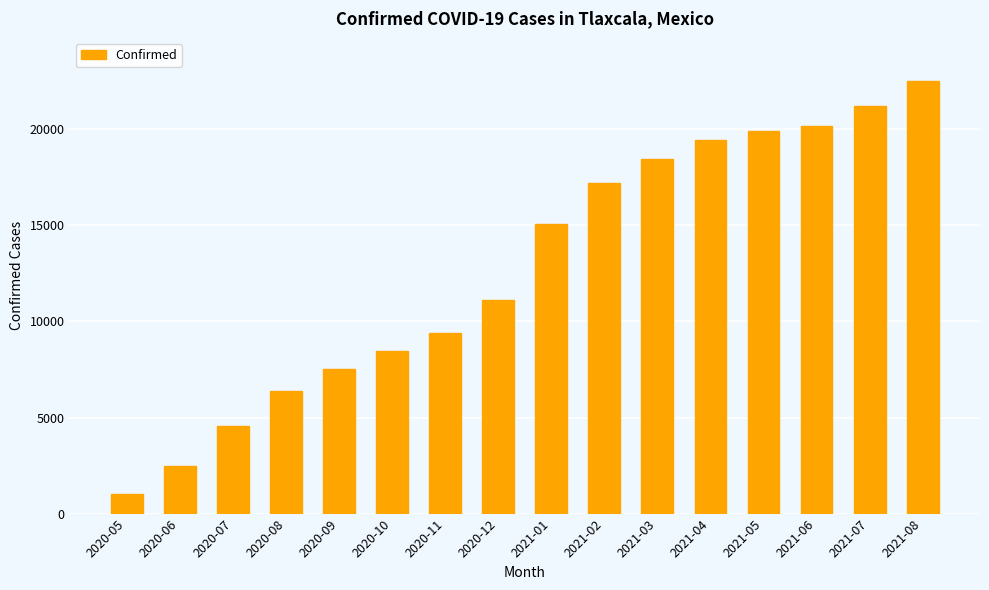

Does the chart contain stacked bars?

No